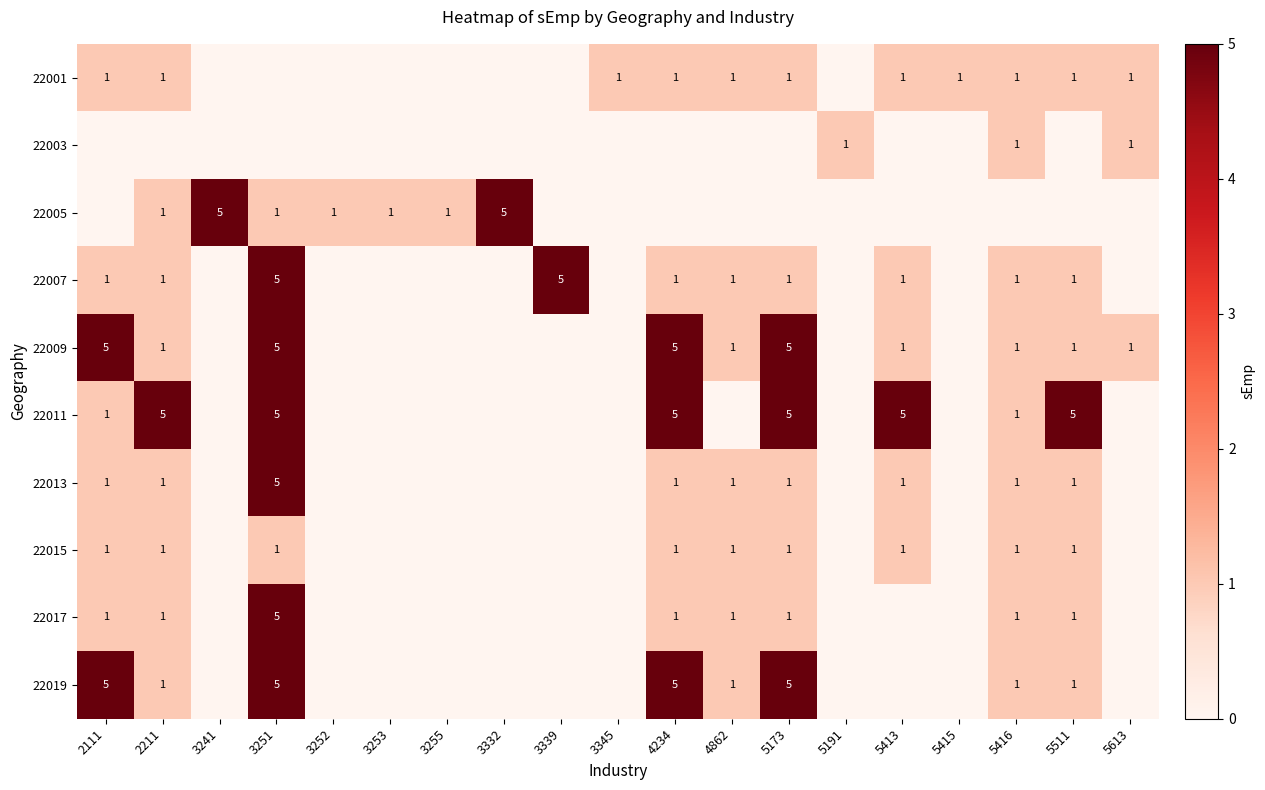

Is it true that 22007 equals 1 at 2111?

True